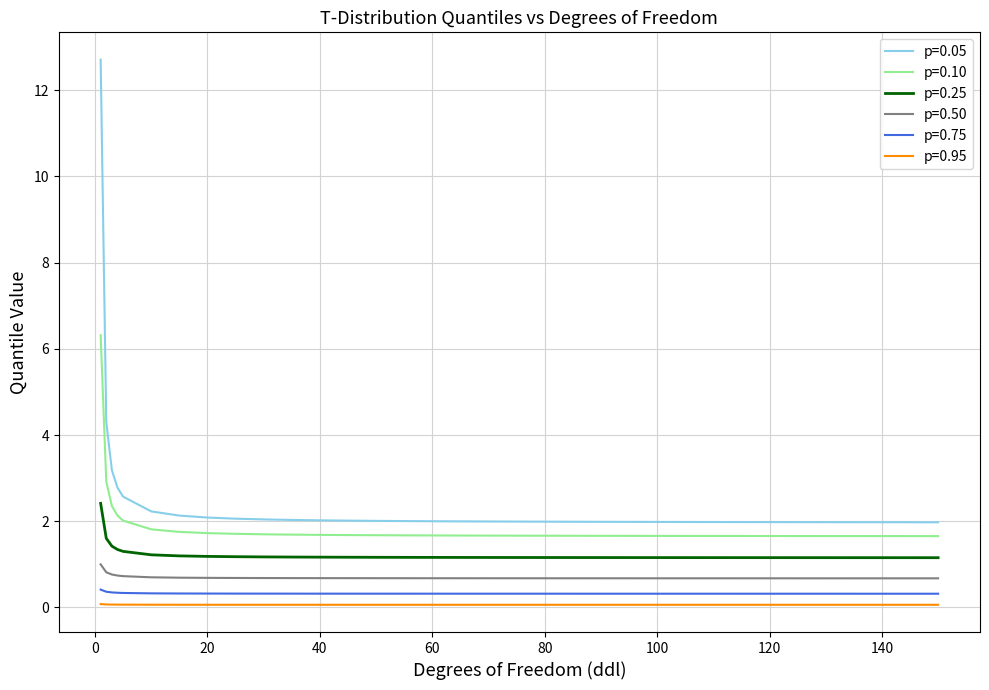

True or false: p=0.75 and p=0.50 cross at least once.

False